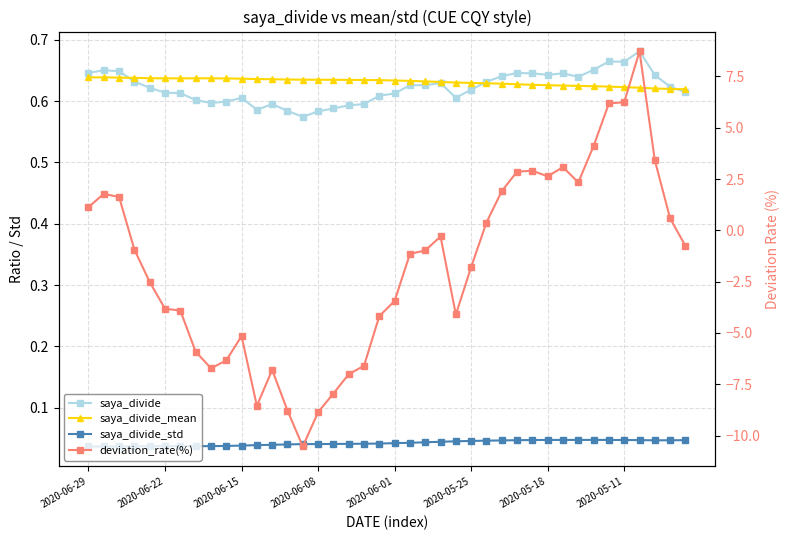

Which has a higher value, 8 or 35?

35